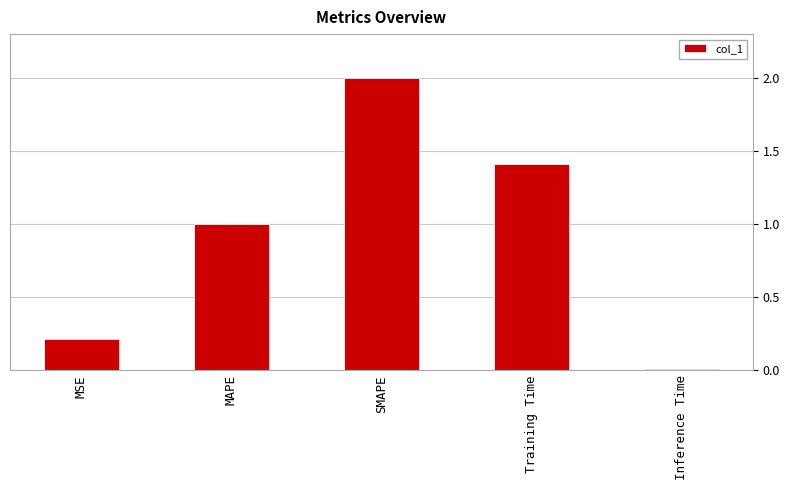

At which label is the value closest to 1?

MAPE